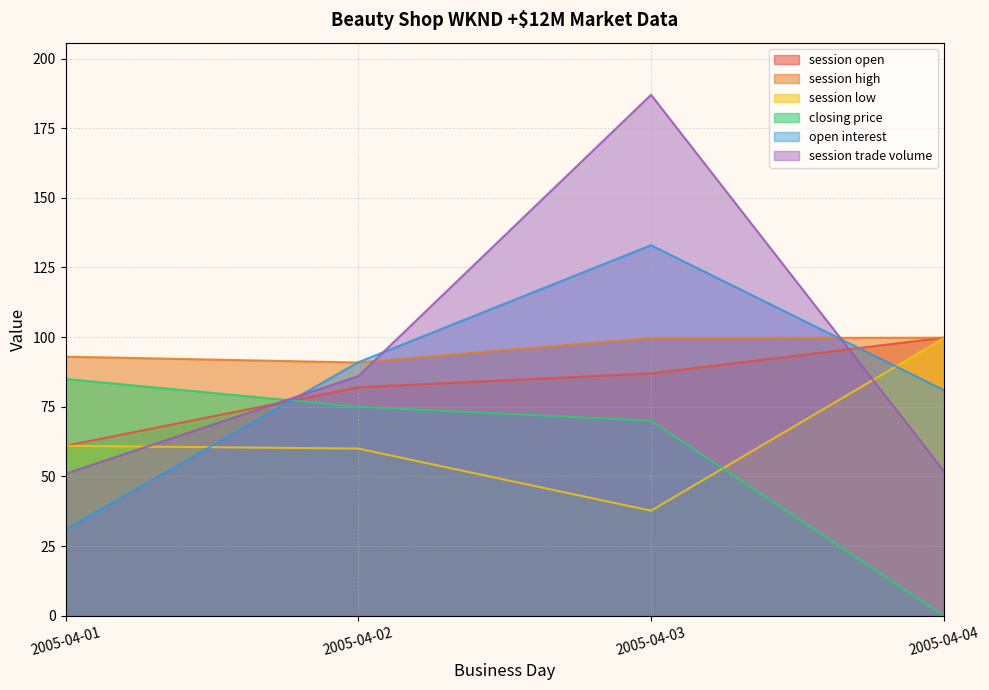

True or false: session high and session open cross at least once.

False